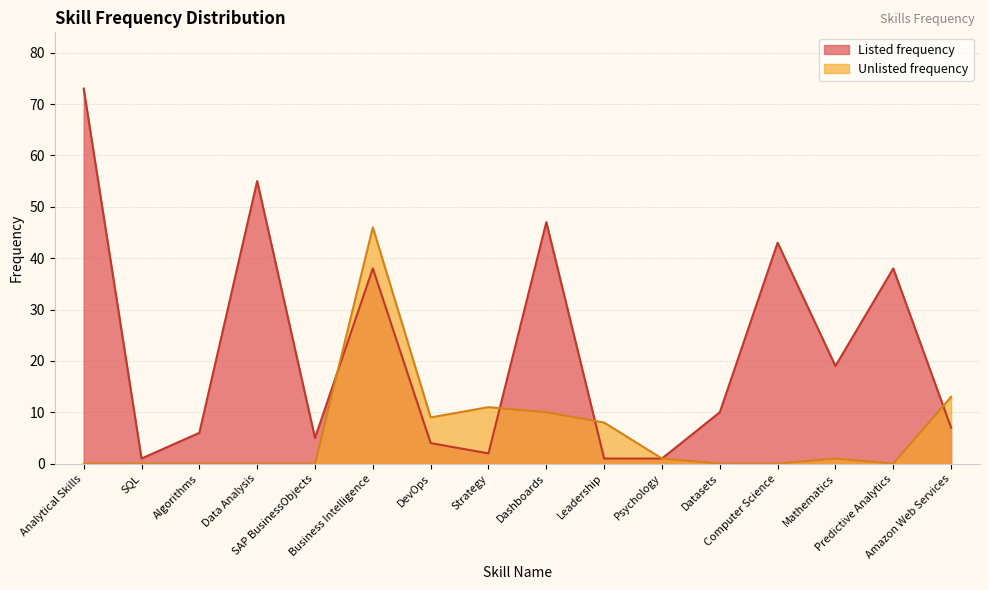

Is the value of Unlisted frequency at Algorithms greater than the value of Listed frequency at Predictive Analytics?

No